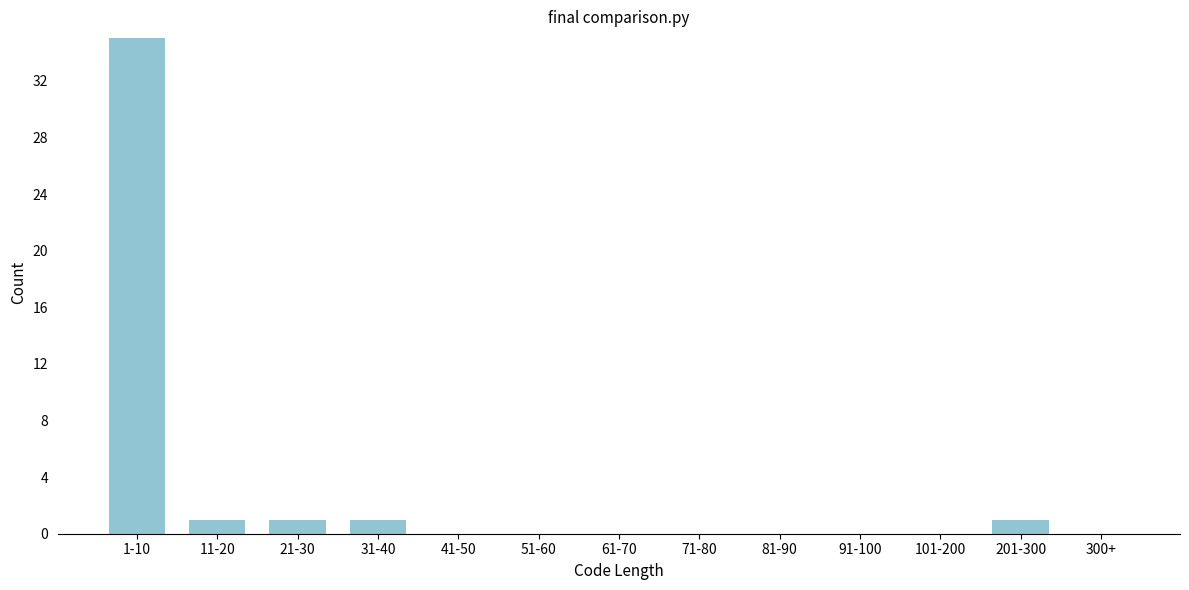

Reading left to right, extract all data points from this chart.

1-10=35	11-20=1	21-30=1	31-40=1	41-50=0	51-60=0	61-70=0	71-80=0	81-90=0	91-100=0	101-200=0	201-300=1	300+=0